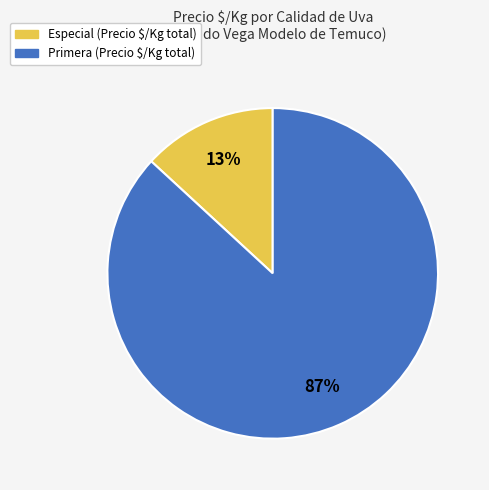

Which slice represents more than half of the pie?

Primera